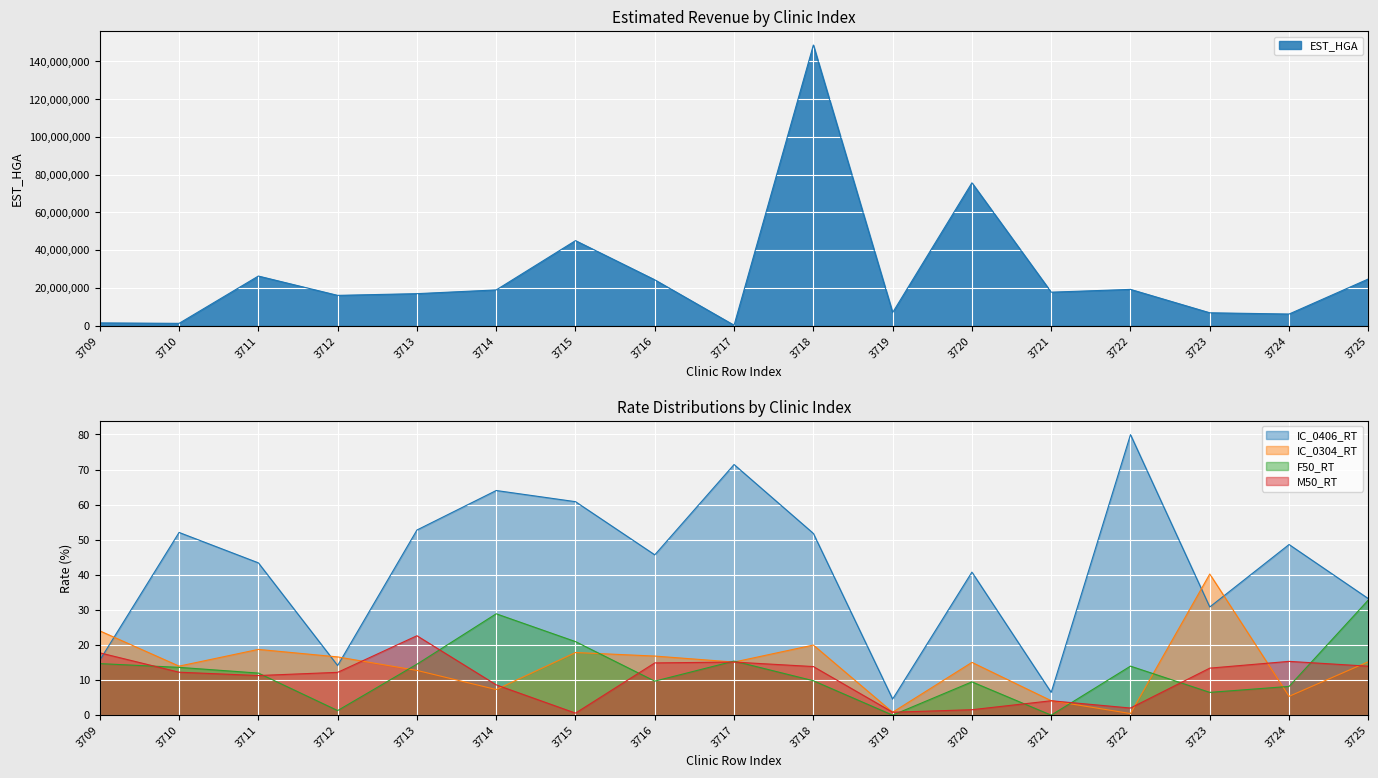

What is the sum of all IC_0304_RT values?

244.4